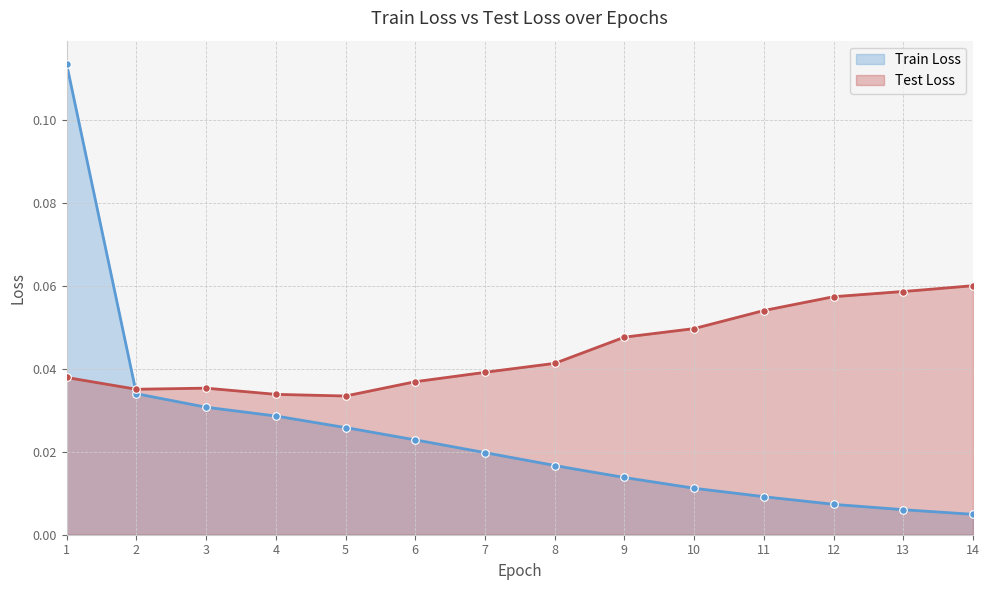

At which category is the sum across all series the highest?

1